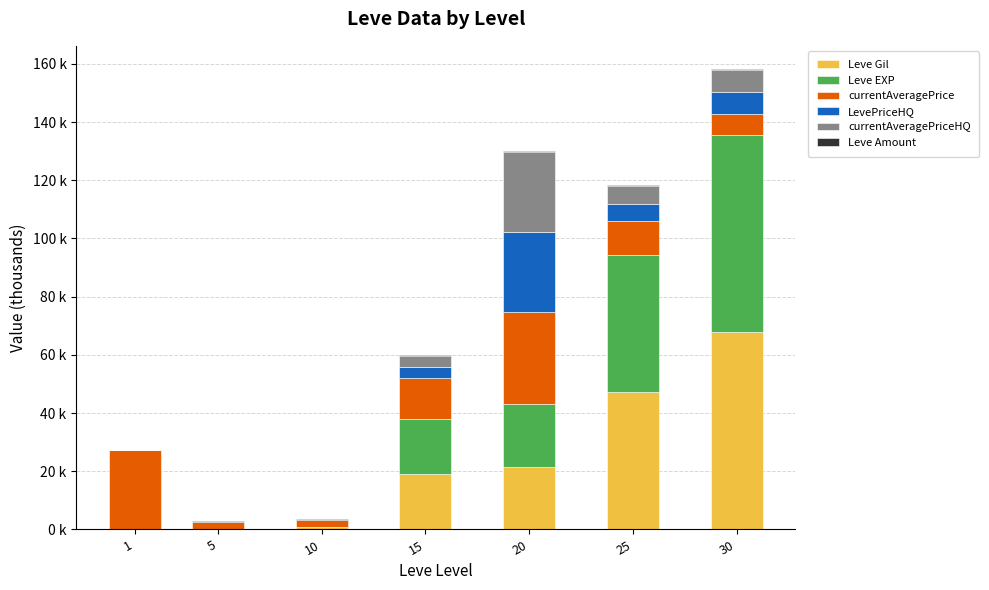

Are the bars grouped side by side (vs. stacked)?

No